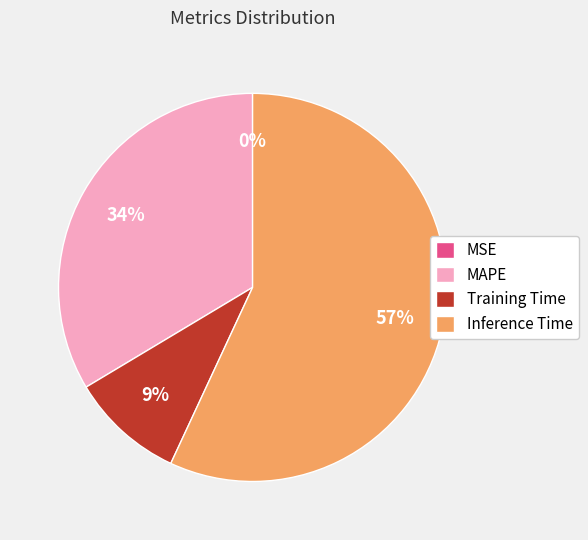

To the nearest percent, what is the combined percentage of Training Time and Inference Time?

66%